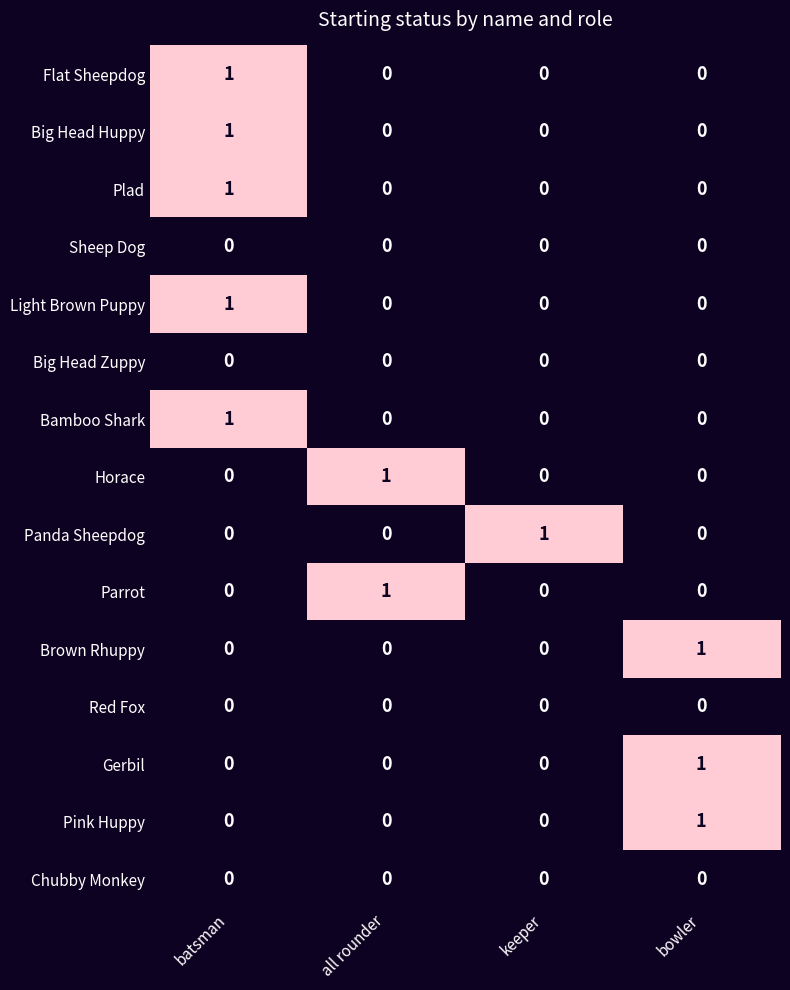

How many Gerbil values are between 0 and 1?

4